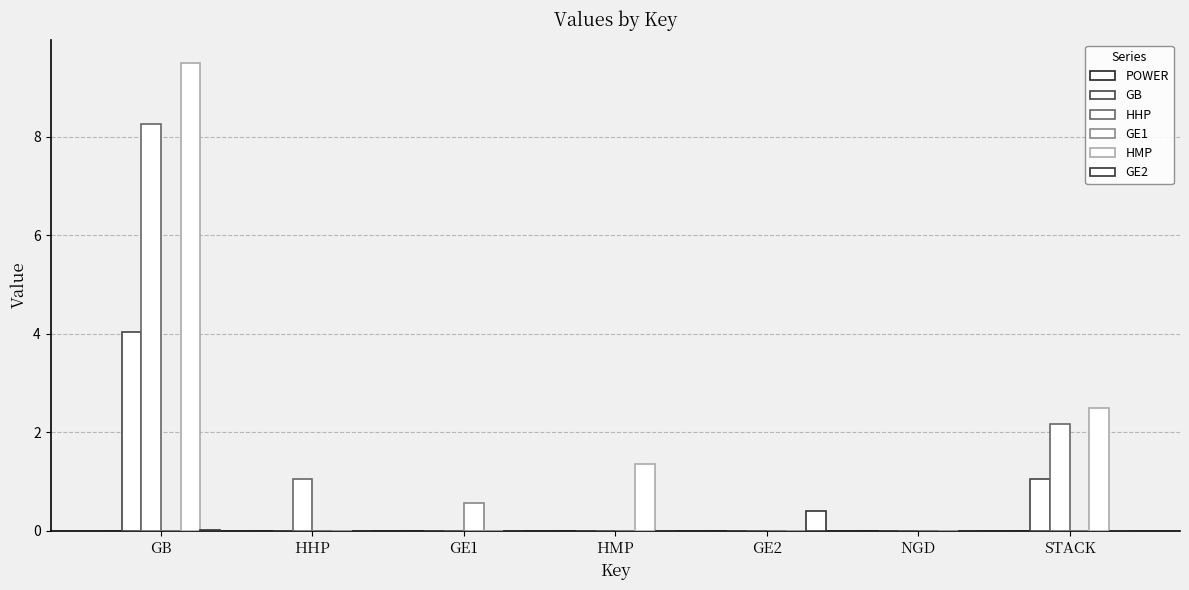

Which series has the largest range (max minus min)?

HMP